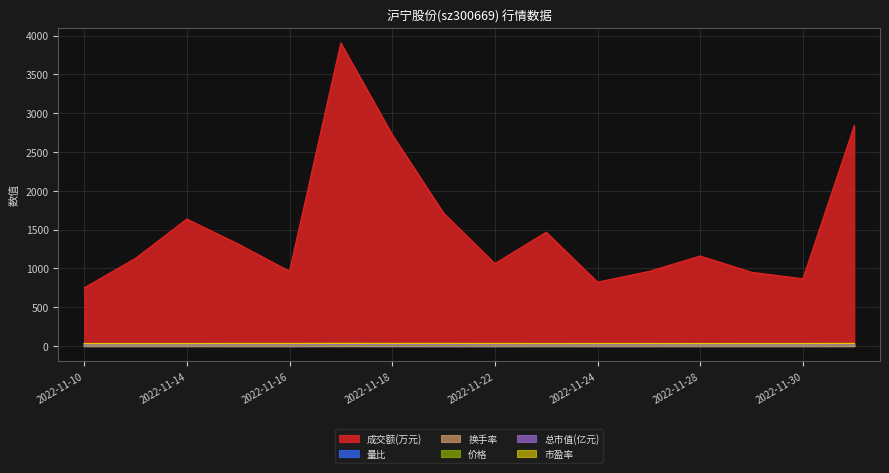

What is the label of the 14th point from the right?

2022-11-14